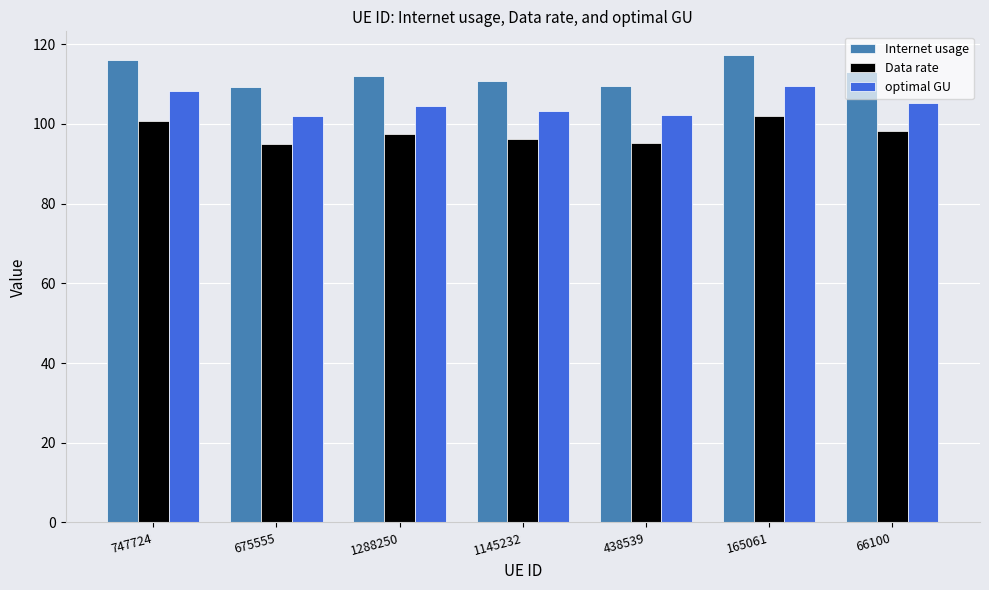

What is the label of the 1st bar from the right?

66100